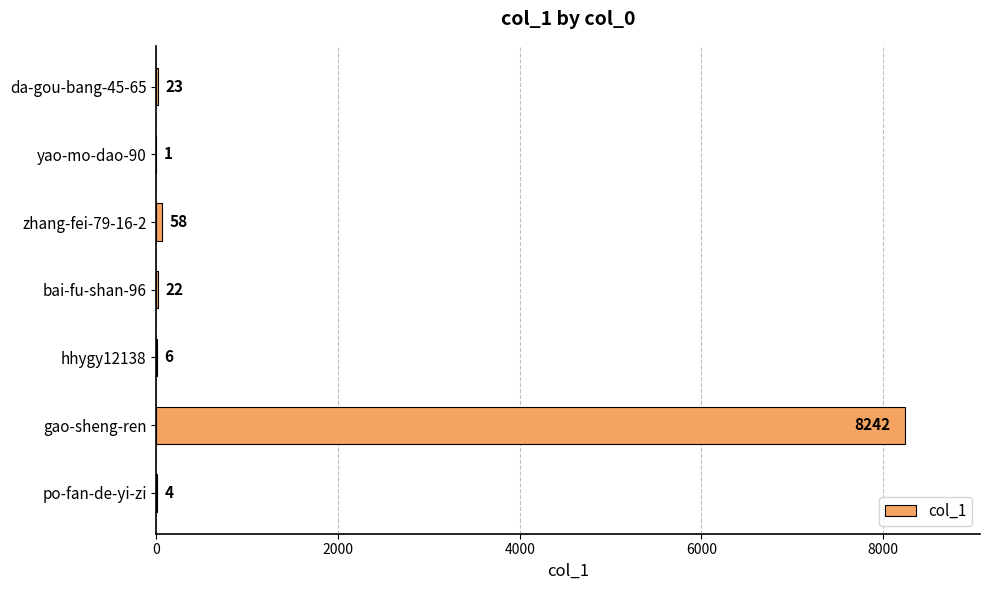

What is the sum of all values?

8356